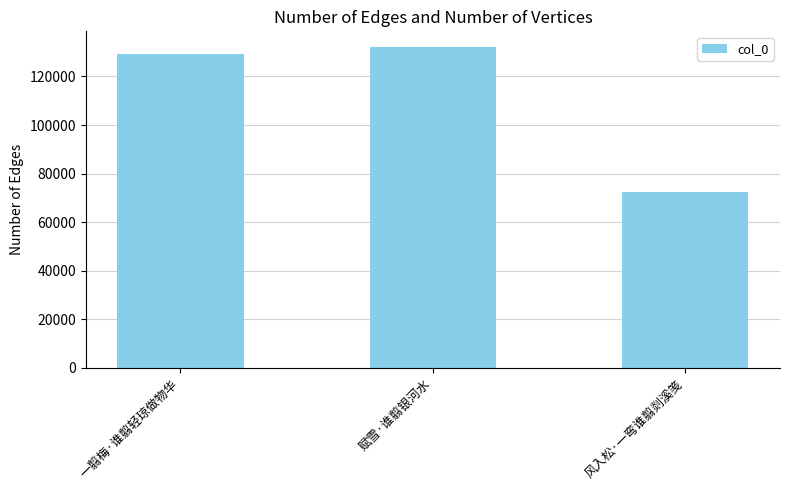

Which label corresponds to the largest value in the chart?

赋雪·谁翦银河水